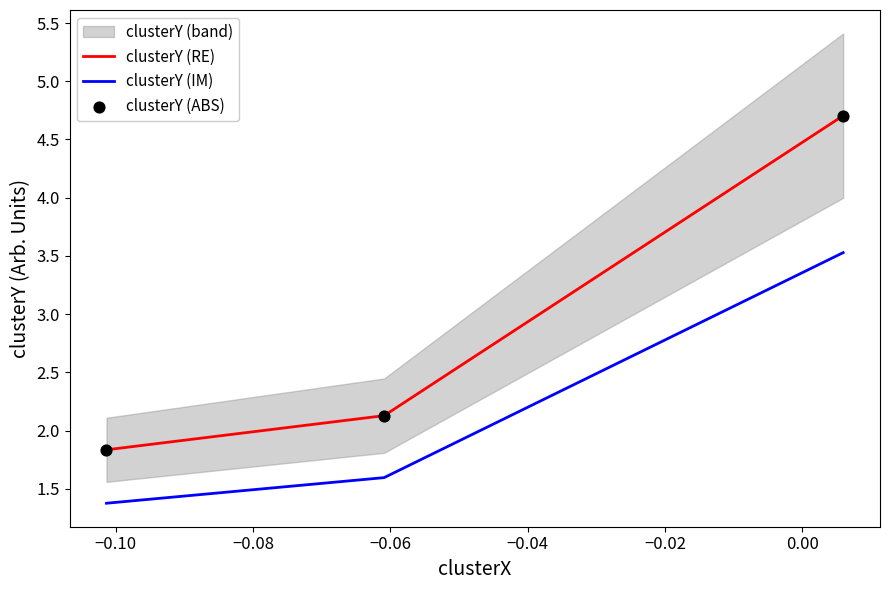

What is the lowest value of the clusterY (IM) series?

1.4